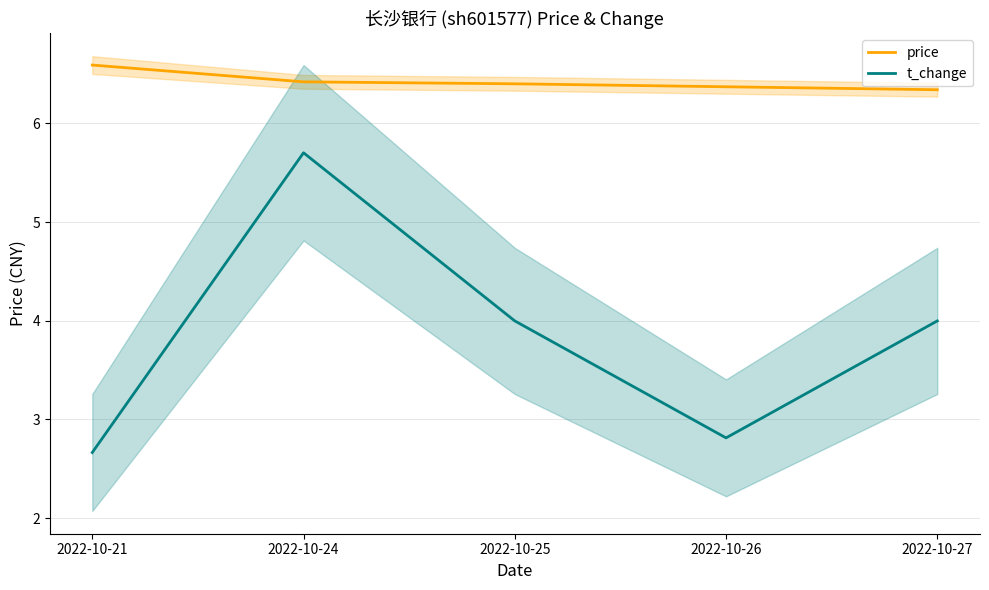

What is the total value across all series at 2022-10-21?

9.3